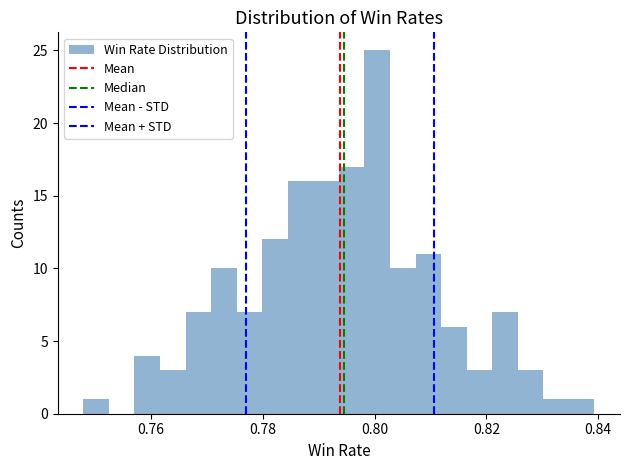

Around what value on the x-axis is the tallest bar? Give the approximate position of its centre, as read against the axis.

0.800